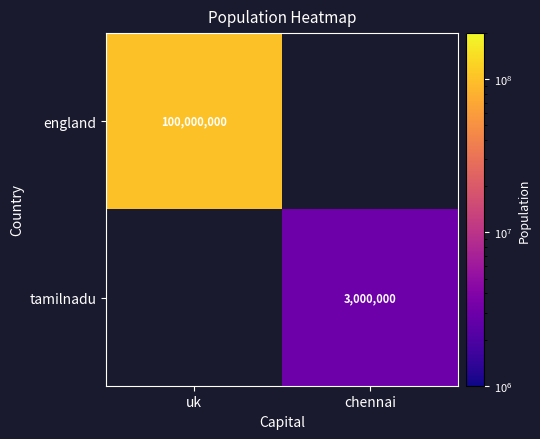

The value of tamilnadu at chennai is 4311444. True or false?

False